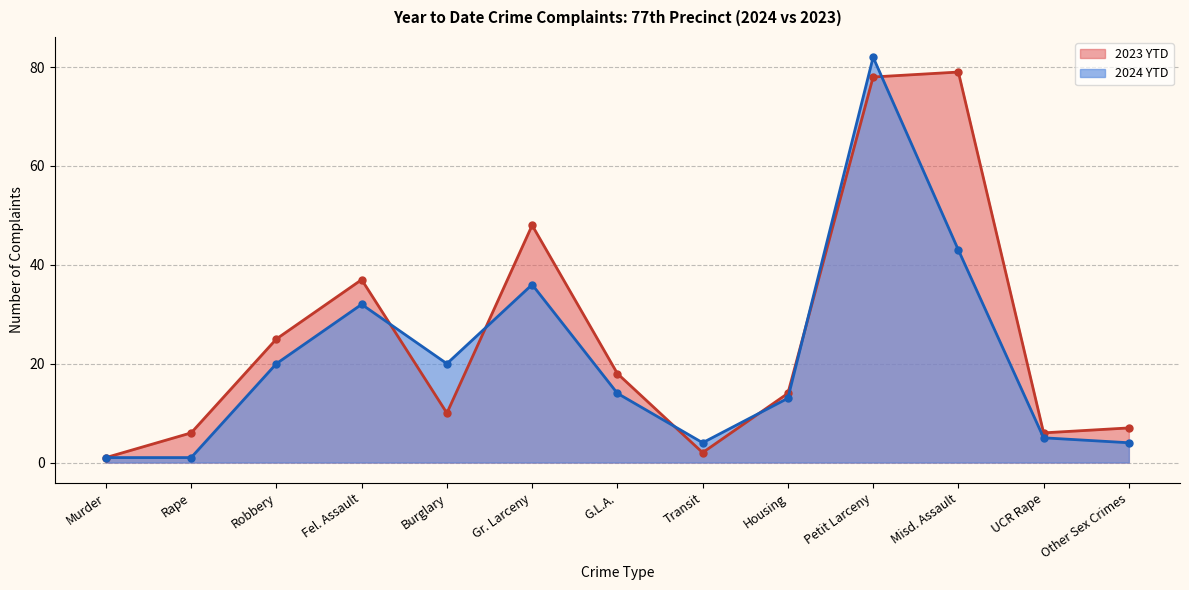

What is the total value across all series at Petit Larceny?

160